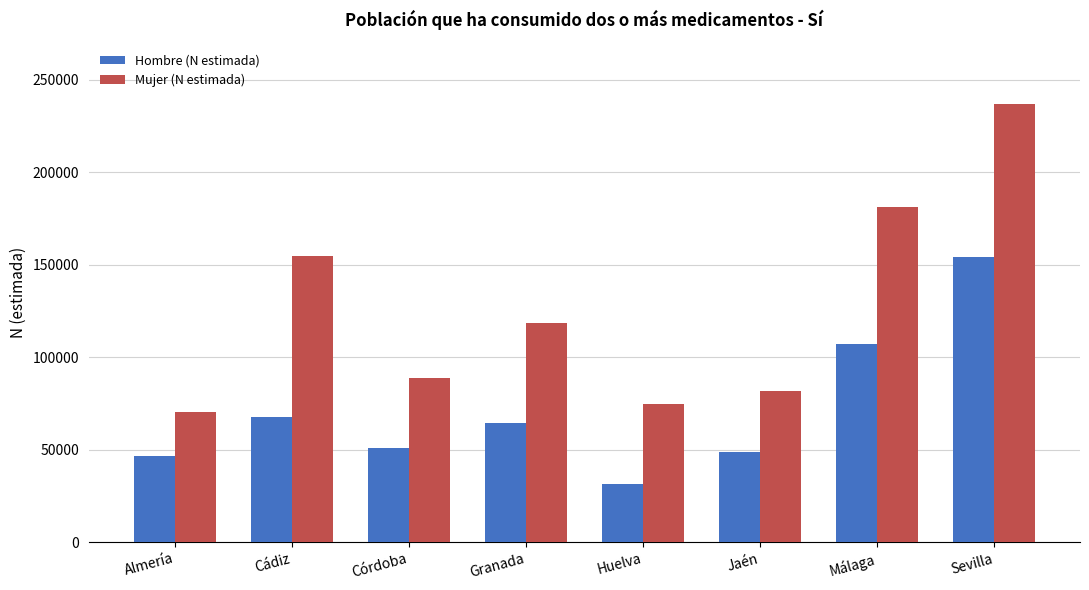

At which label does Mujer (N estimada) first exceed 118406?

Cádiz